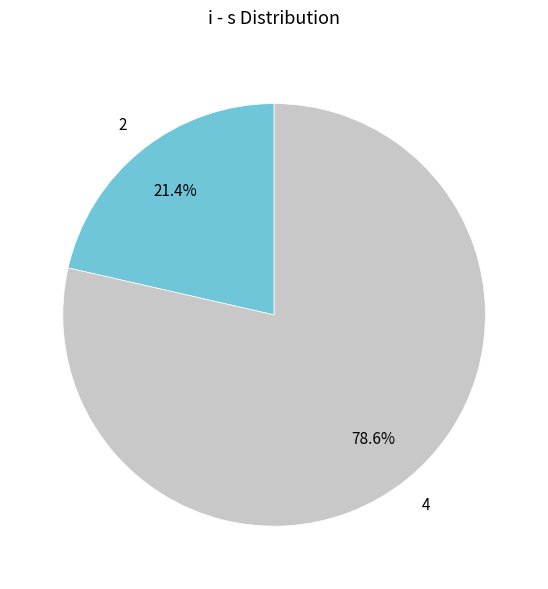

Is there any slice that represents more than half of the pie?

Yes